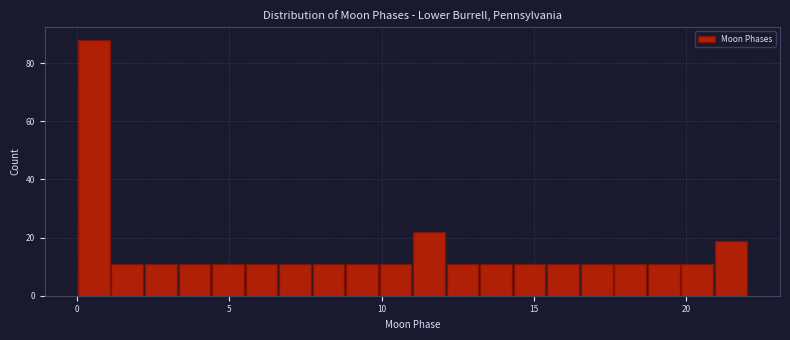

Around what value on the x-axis is the tallest bar? Give the approximate position of its centre, as read against the axis.

0.5